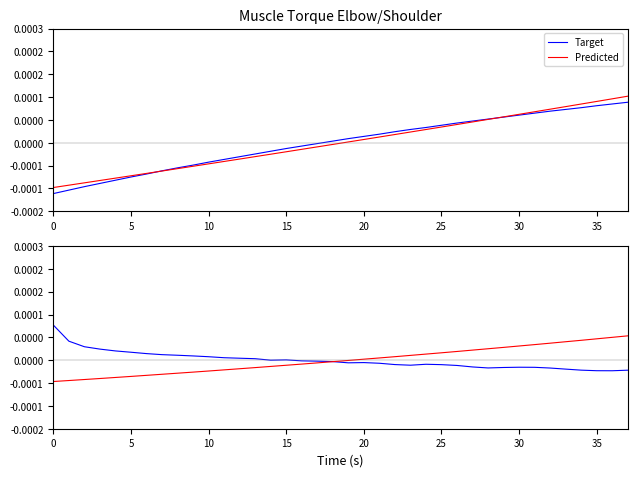

In Target, how many points are higher than both neighbors (excluding endpoints)?

4